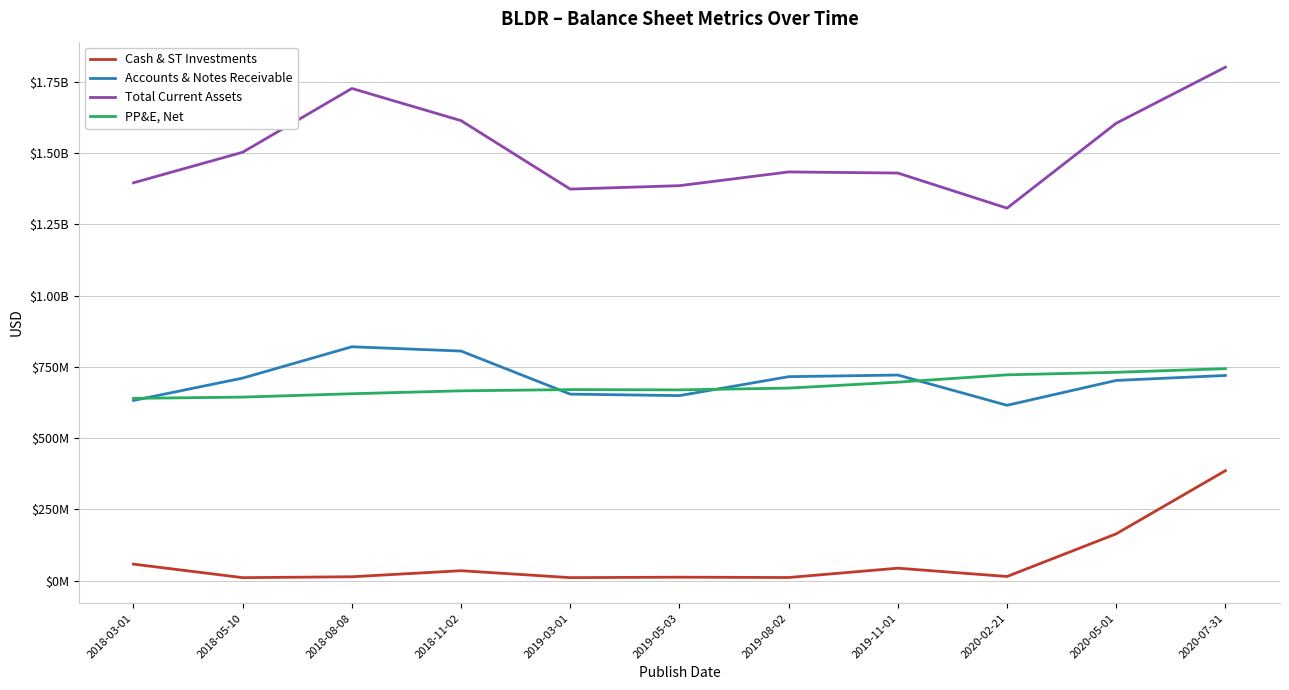

Reading right to left, extract all data points from this chart.

Cash & ST Investments: 2020-07-31=385461000	2020-05-01=163872000	2020-02-21=14096000	2019-11-01=43271000	2019-08-02=10552000	2019-05-03=11724000	2019-03-01=10127000	2018-11-02=34446000	2018-08-08=13196000	2018-05-10=10069000	2018-03-01=57533000
Accounts & Notes Receivable: 2020-07-31=719684000	2020-05-01=702192000	2020-02-21=614946000	2019-11-01=721134000	2019-08-02=715405000	2019-05-03=648942000	2019-03-01=654170000	2018-11-02=805317000	2018-08-08=820396000	2018-05-10=710448000	2018-03-01=631992000
Total Current Assets: 2020-07-31=1801587000	2020-05-01=1604881000	2020-02-21=1306867000	2019-11-01=1430077000	2019-08-02=1433958000	2019-05-03=1385754000	2019-03-01=1373751000	2018-11-02=1613974000	2018-08-08=1726952000	2018-05-10=1503115000	2018-03-01=1395868000
PP&E, Net: 2020-07-31=743542000	2020-05-01=730738000	2020-02-21=721887000	2019-11-01=696154000	2019-08-02=675310000	2019-05-03=669055000	2019-03-01=670075000	2018-11-02=665732000	2018-08-08=655572000	2018-05-10=643721000	2018-03-01=639303000